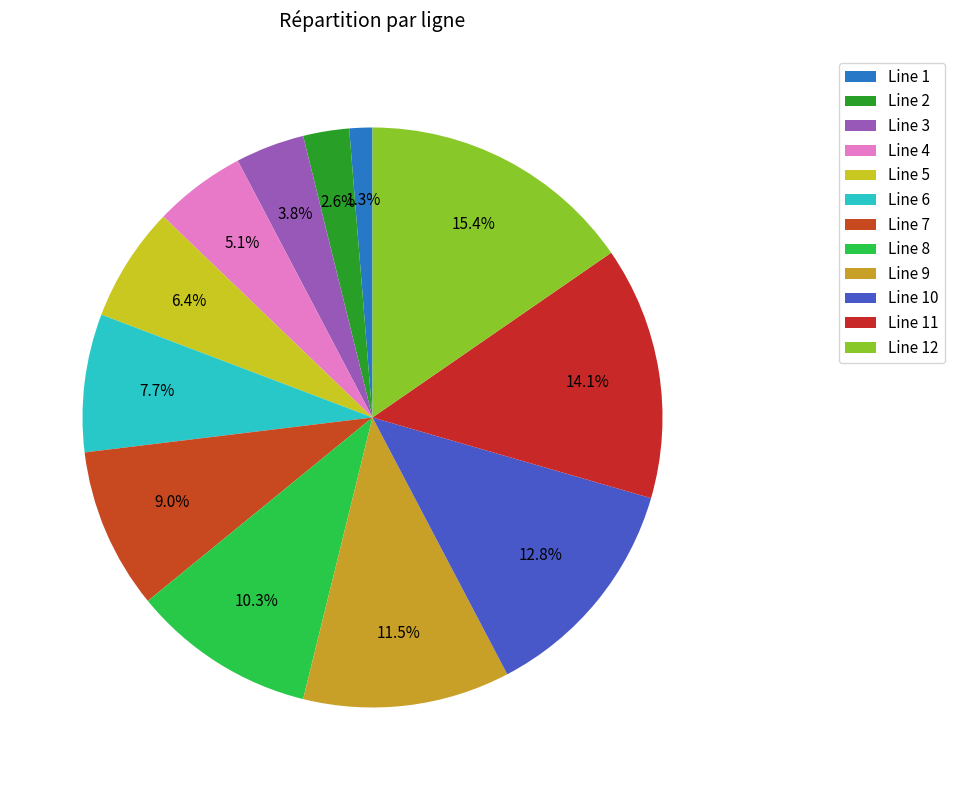

To the nearest percent, what is the difference between the largest and smallest slice percentages?

14%